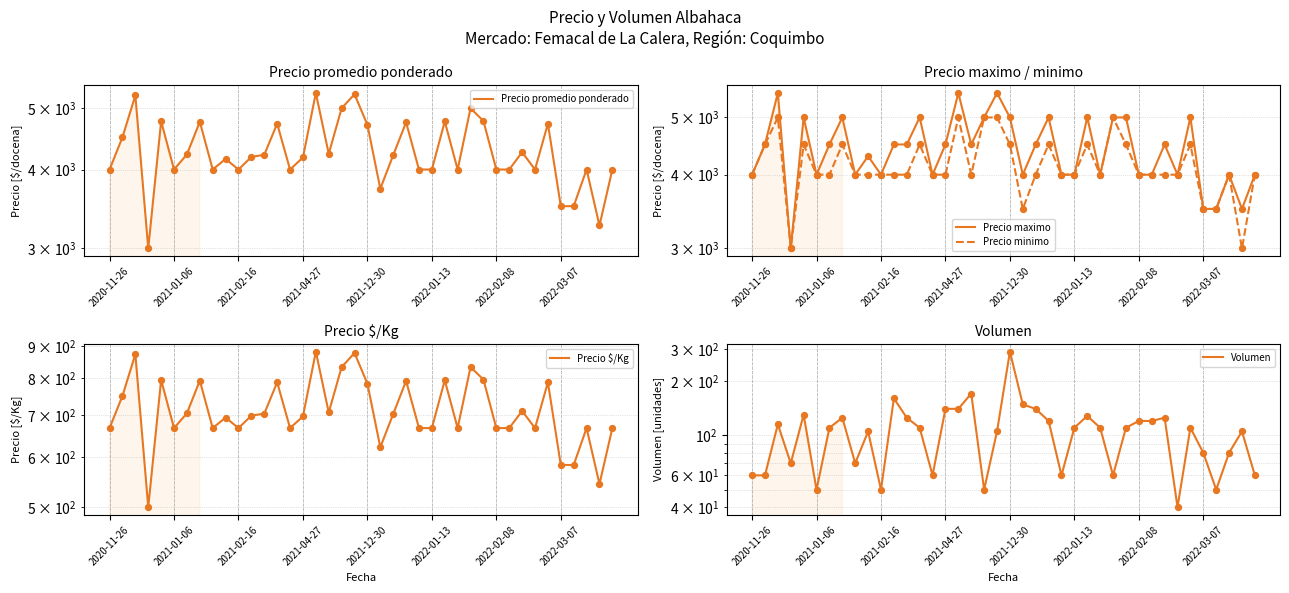

Which series has the largest total across all categories?

Precio maximo